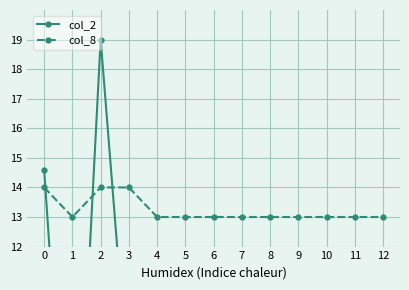

What is the approximate value of col_8 at 9?

13